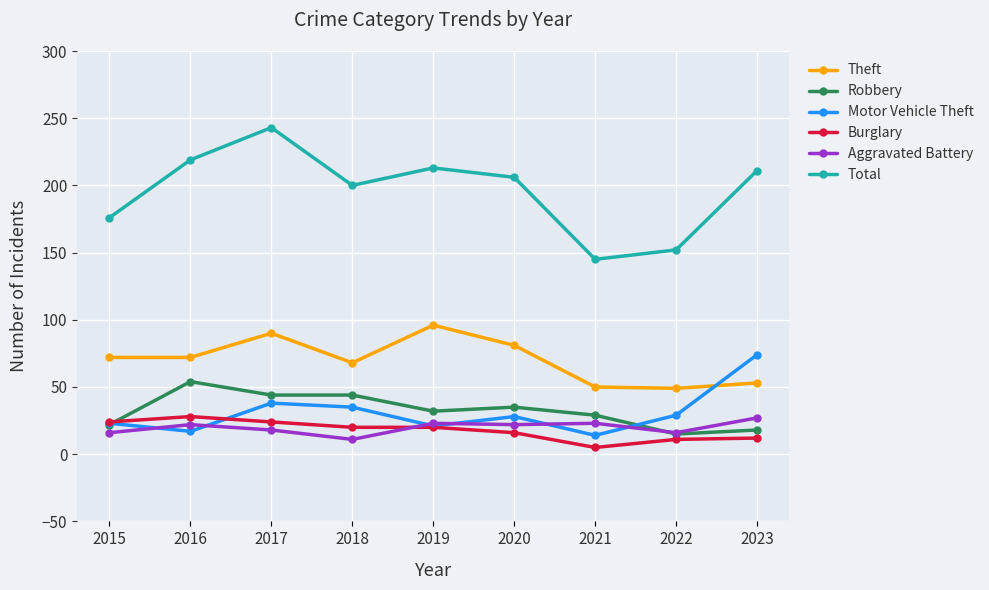

Does the chart display data point markers on the line(s)?

Yes